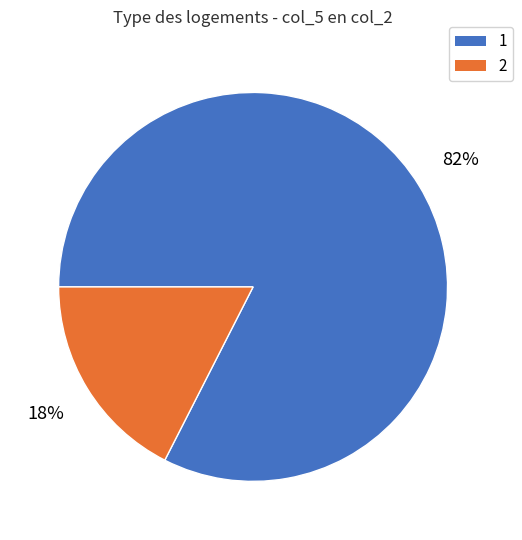

Which category has the biggest portion of the pie?

1